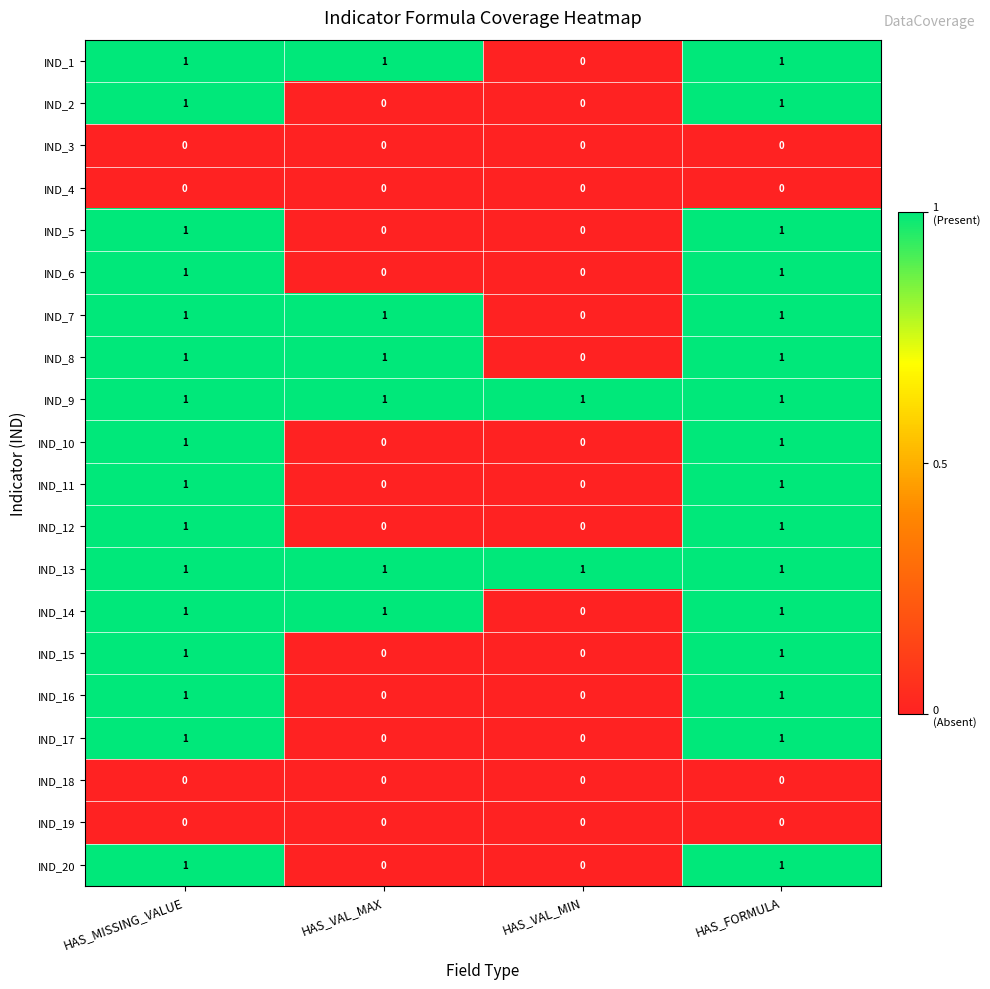

Is the value of IND_17 at HAS_VAL_MAX greater than the value of IND_5 at HAS_MISSING_VALUE?

No